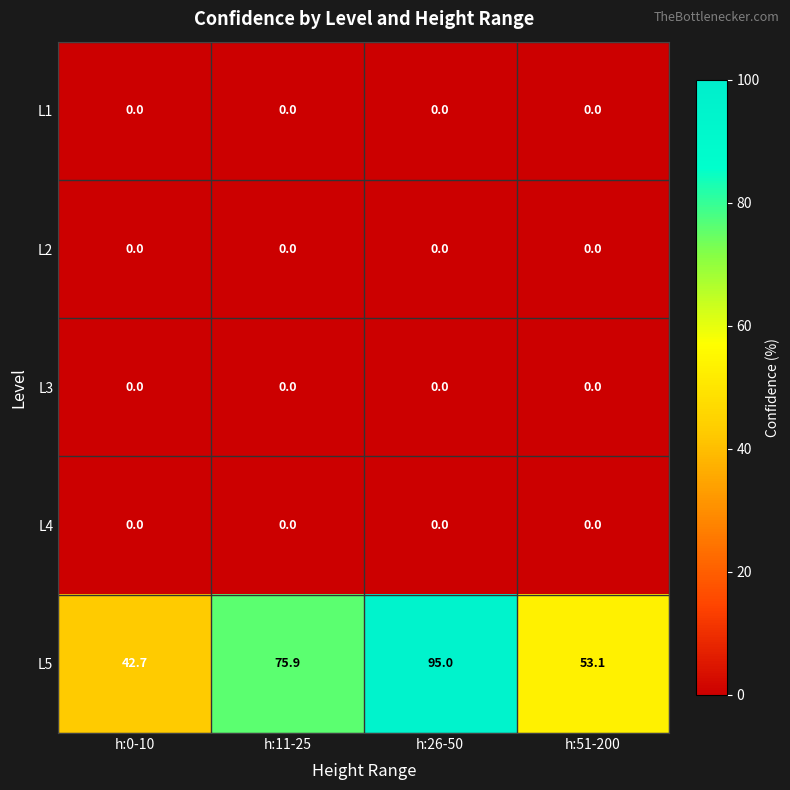

How many data points does each series have?

4